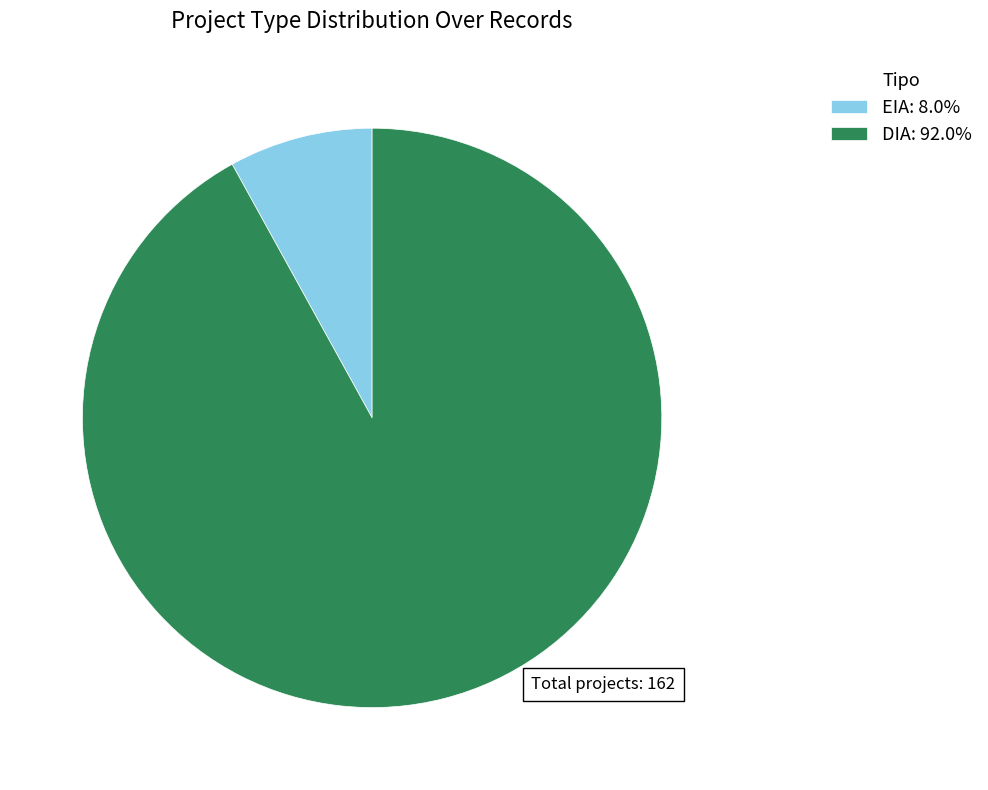

Combined, do DIA: 92.0% and EIA: 8.0% account for over 50%?

Yes